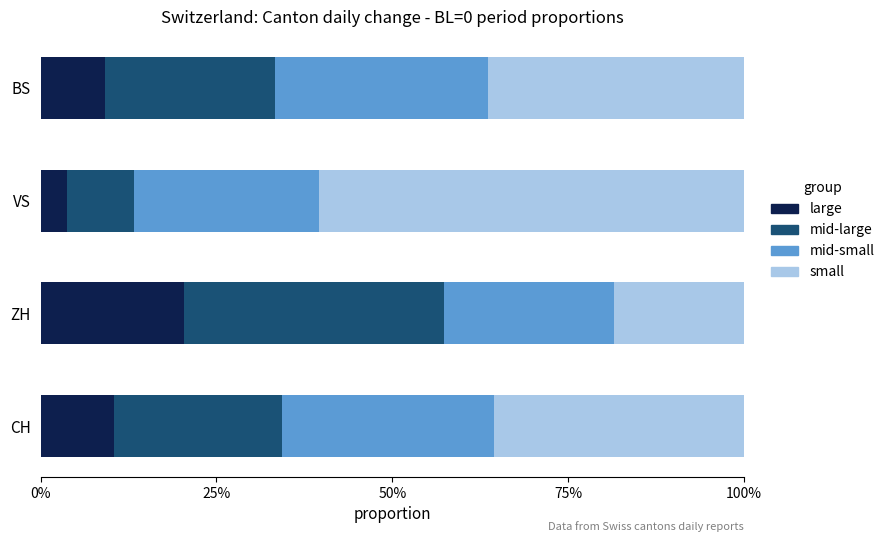

At which label does large reach its minimum?

VS